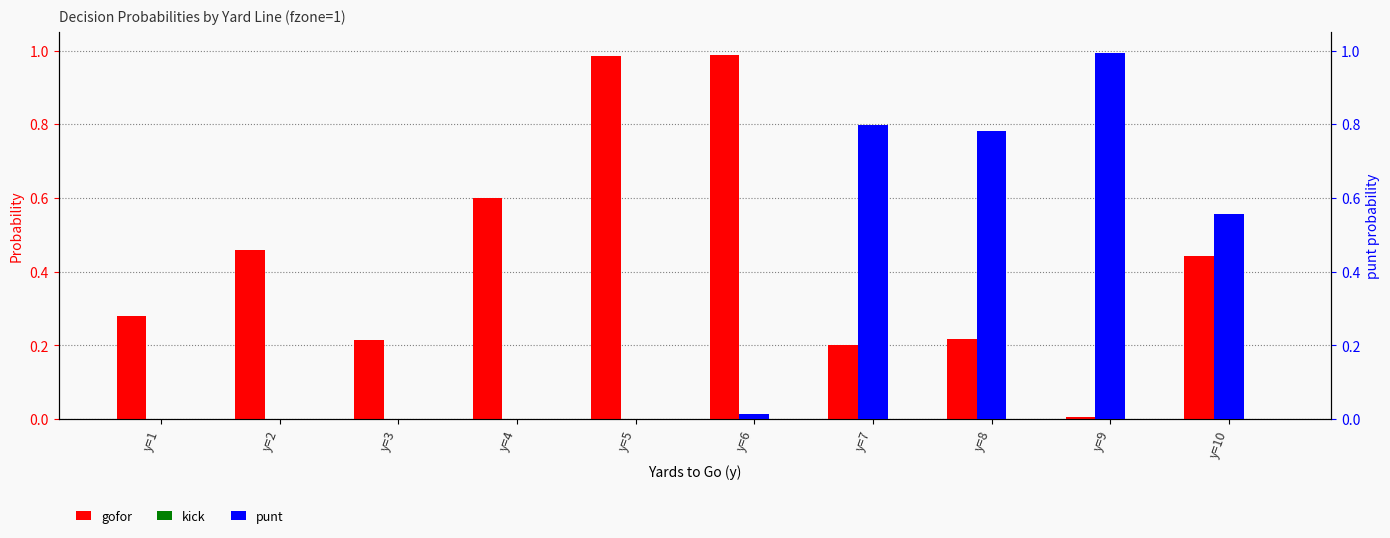

What is the average value of the punt series?

0.3